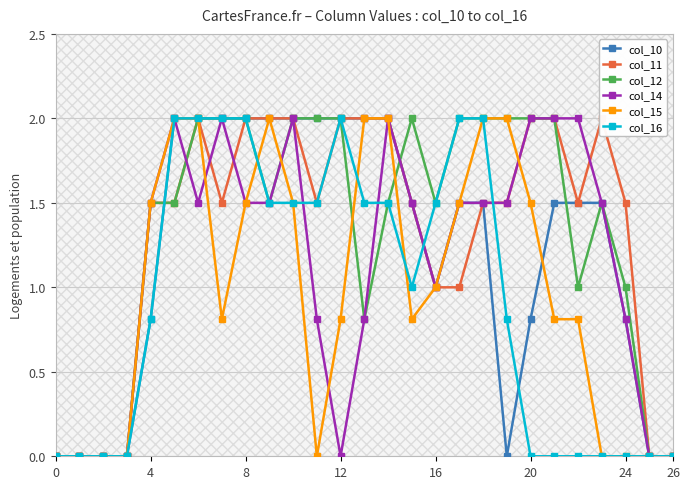

The value of col_14 at 4 is 1.5. True or false?

True